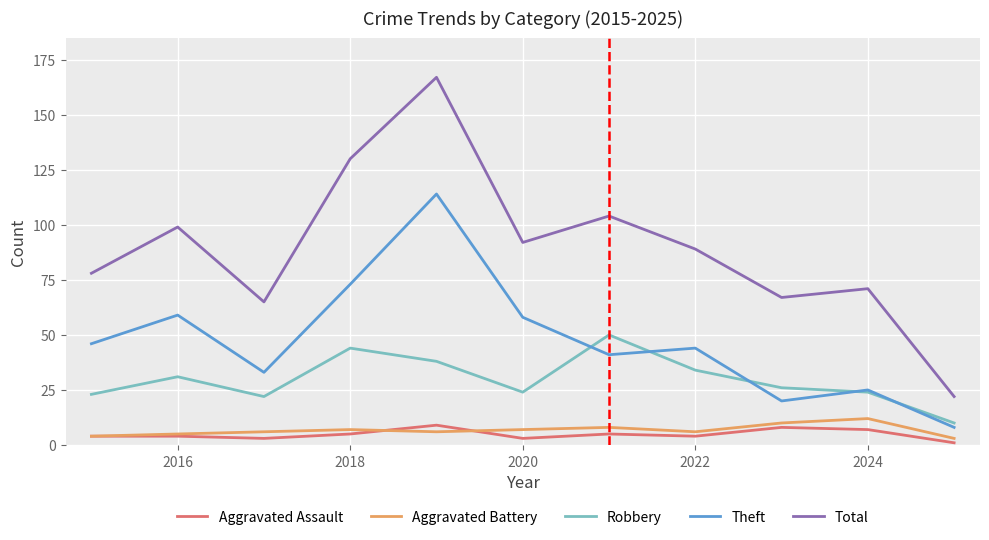

Which series has the largest range (max minus min)?

Total